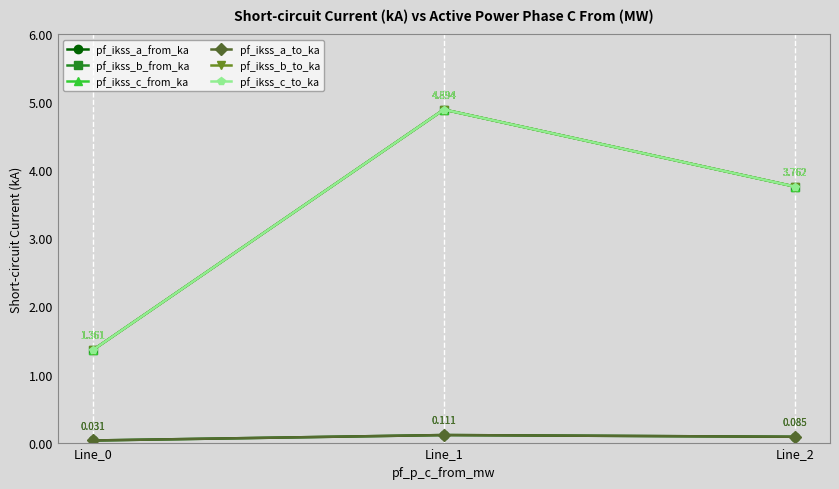

Does the chart have visible grid lines?

Yes